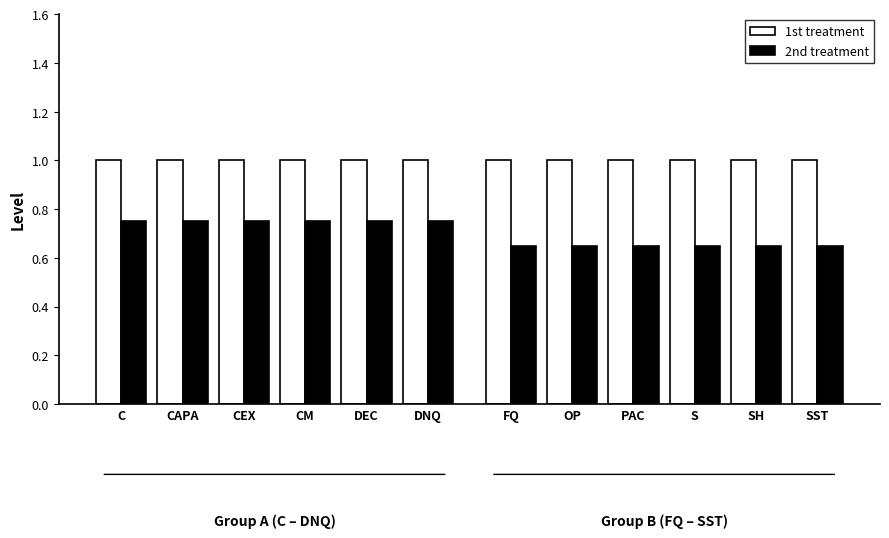

At which label is 2nd treatment closest to 0?

C